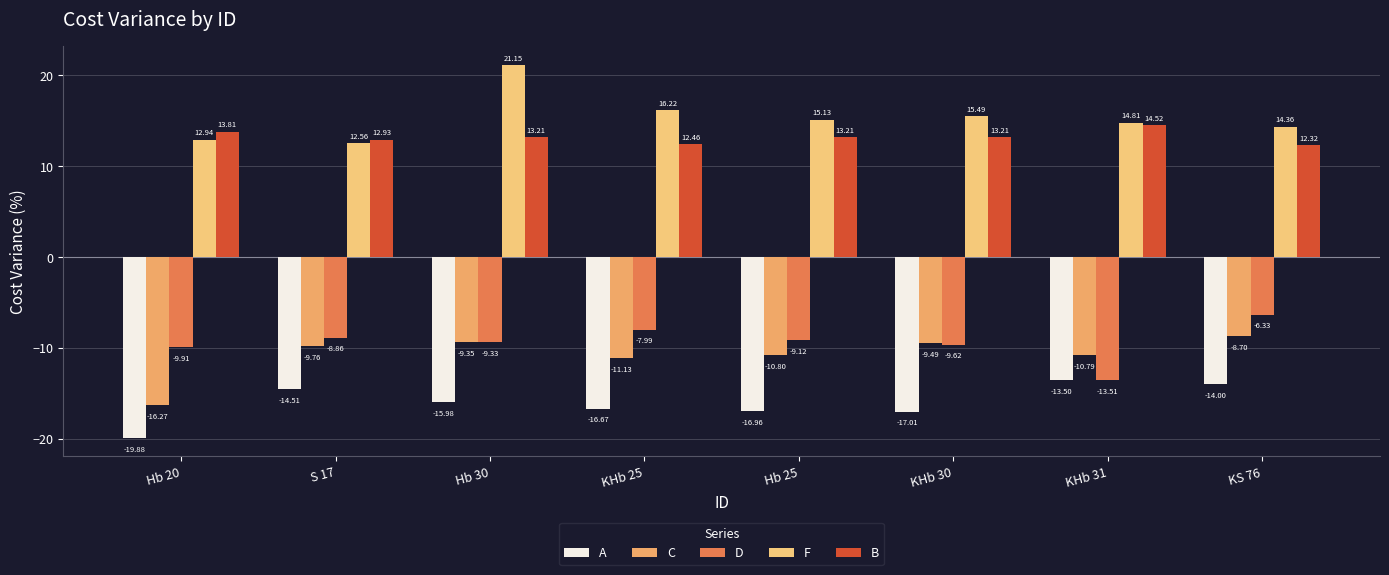

How many series are shown in this chart?

5